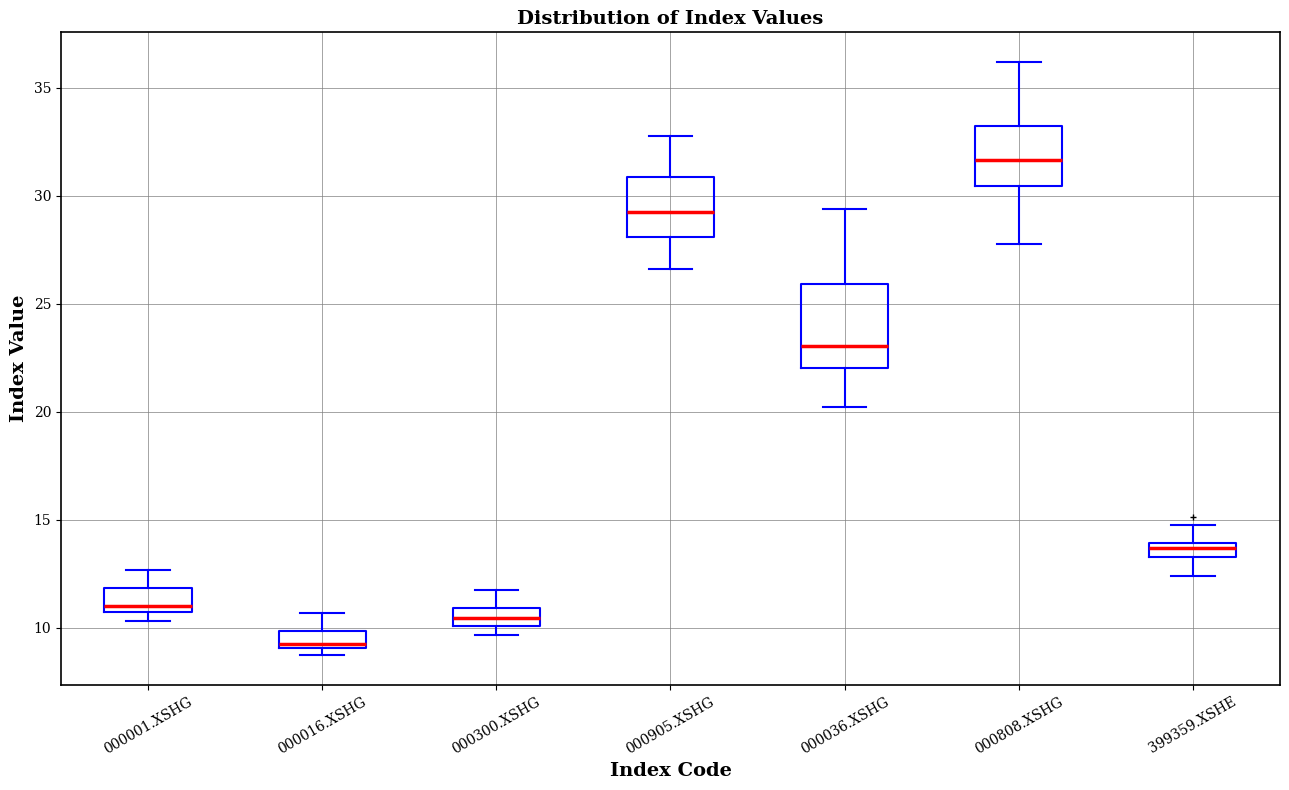

Where is the upper edge of the box for 000808.XSHG on the y-axis? The values are not printed on the chart, so give them approximately, as read against the axis.

33.0